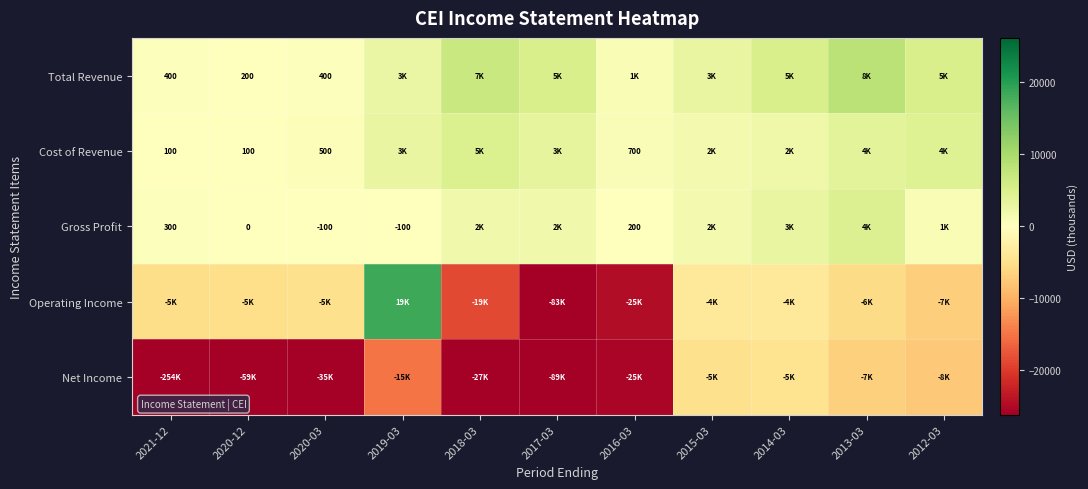

Is the value of Gross Profit at 2020-03 greater than the value of Cost of Revenue at 2020-12?

No